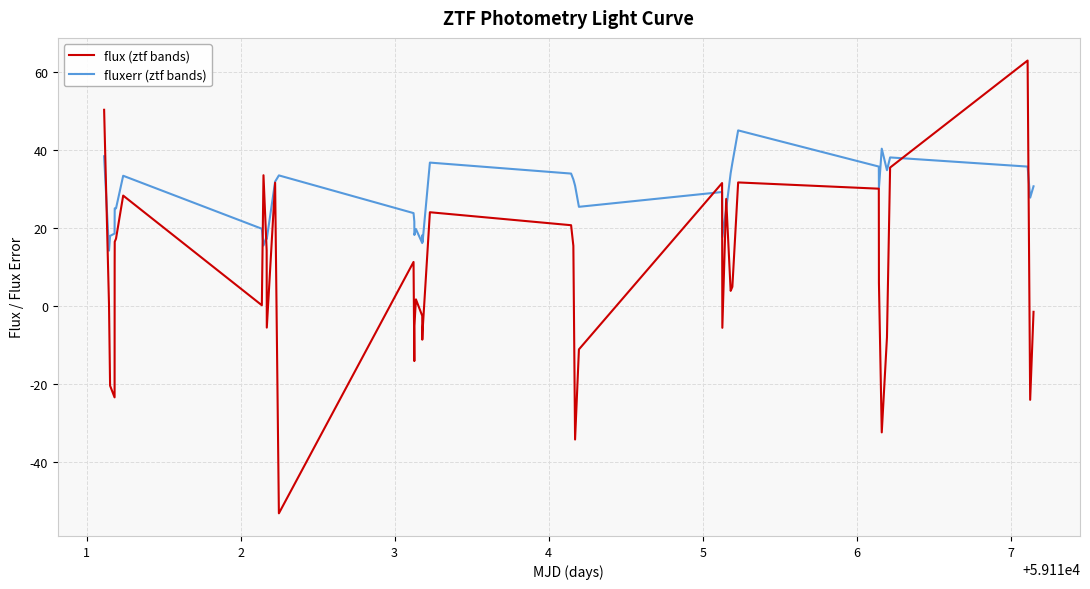

What are all the series names shown in the legend?

flux (ztf bands), fluxerr (ztf bands)